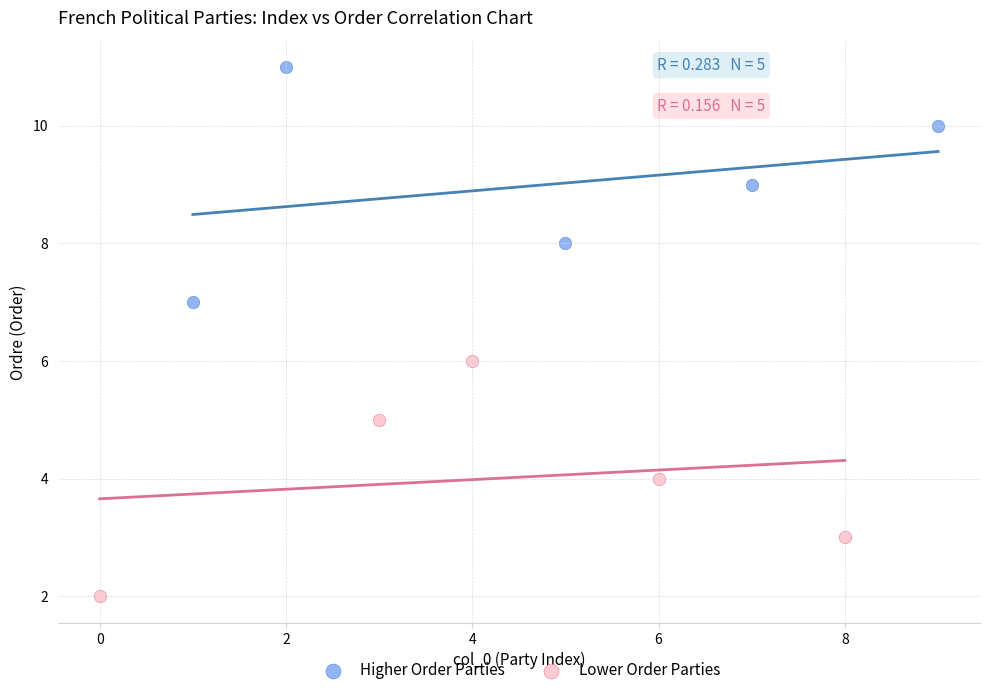

Which series reaches the minimum Y coordinate?

Lower Order Parties